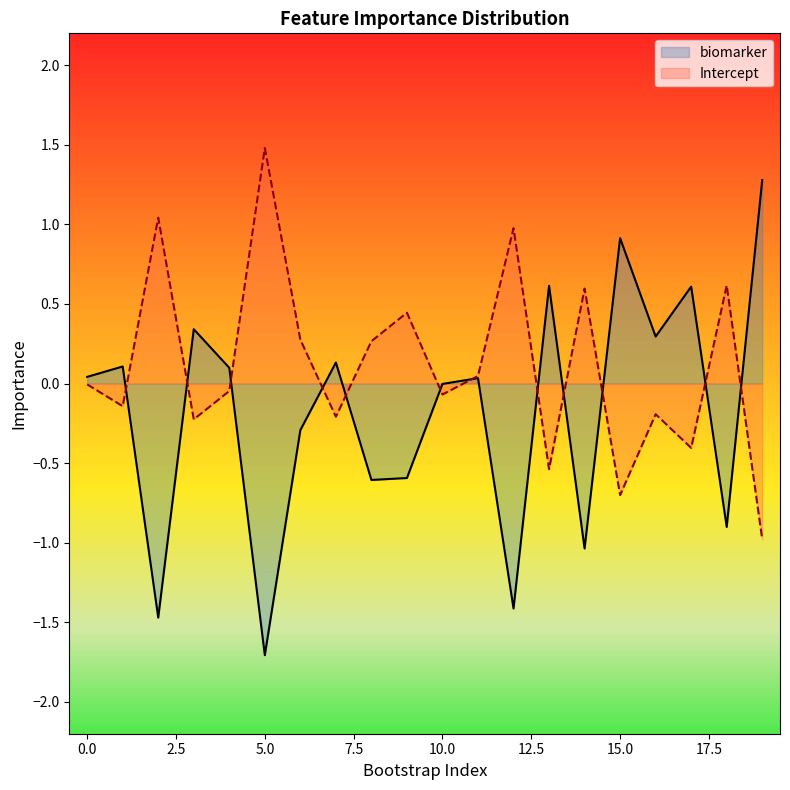

At which category does Intercept reach its first local peak?

2